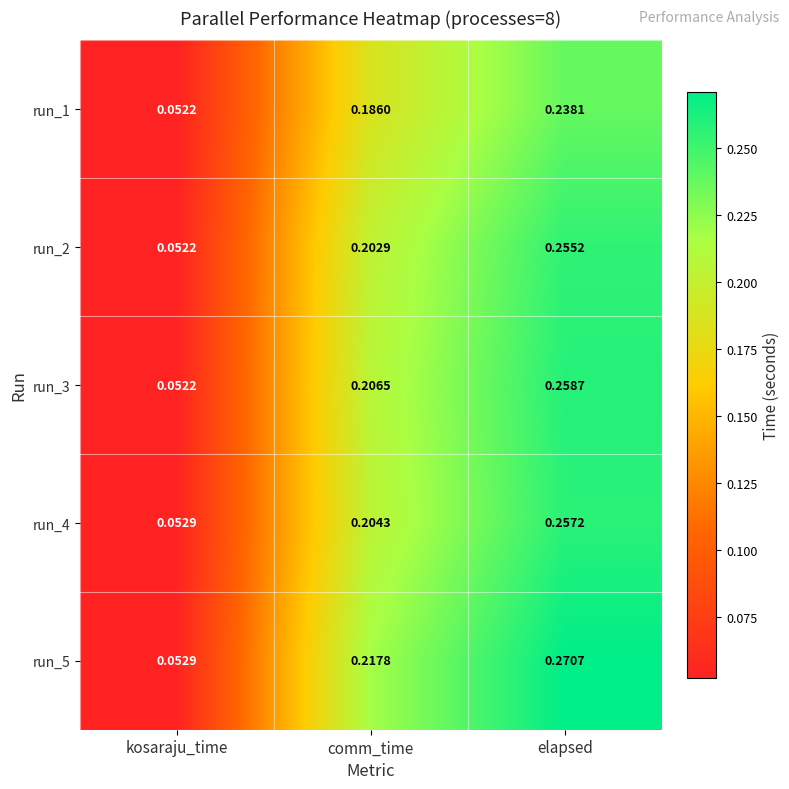

At which label is run_1 closest to 0?

kosaraju_time